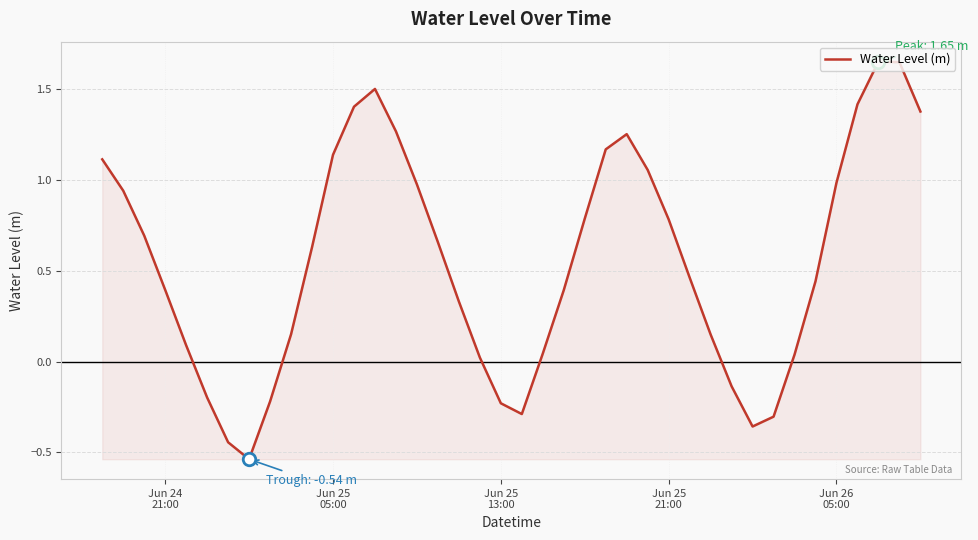

What is the difference between the maximum and second lowest values?

2.1